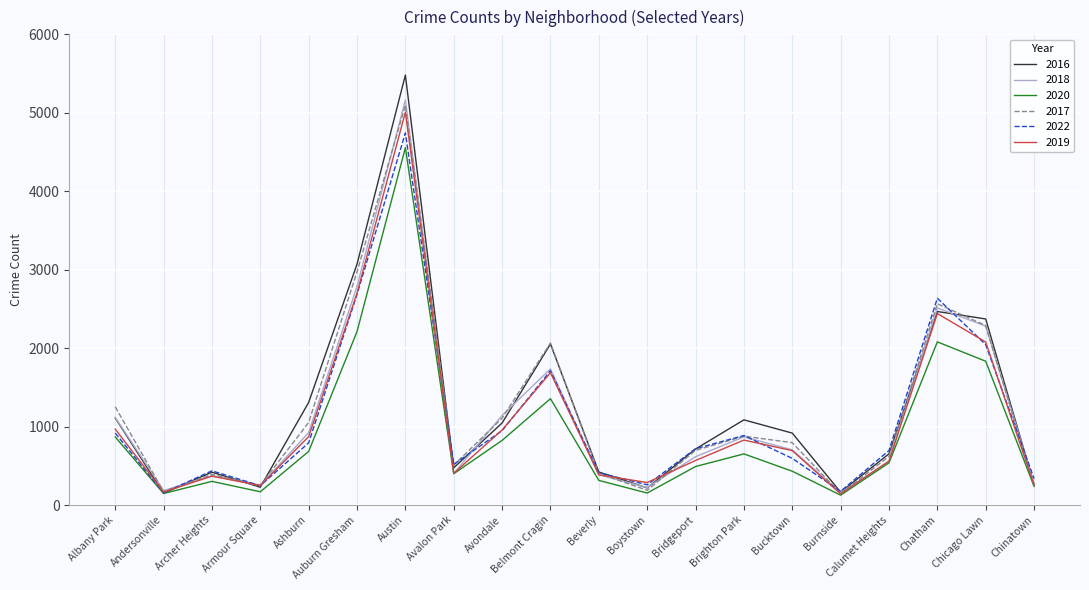

True or false: 2018 has a value of 882 at Belmont Cragin.

False